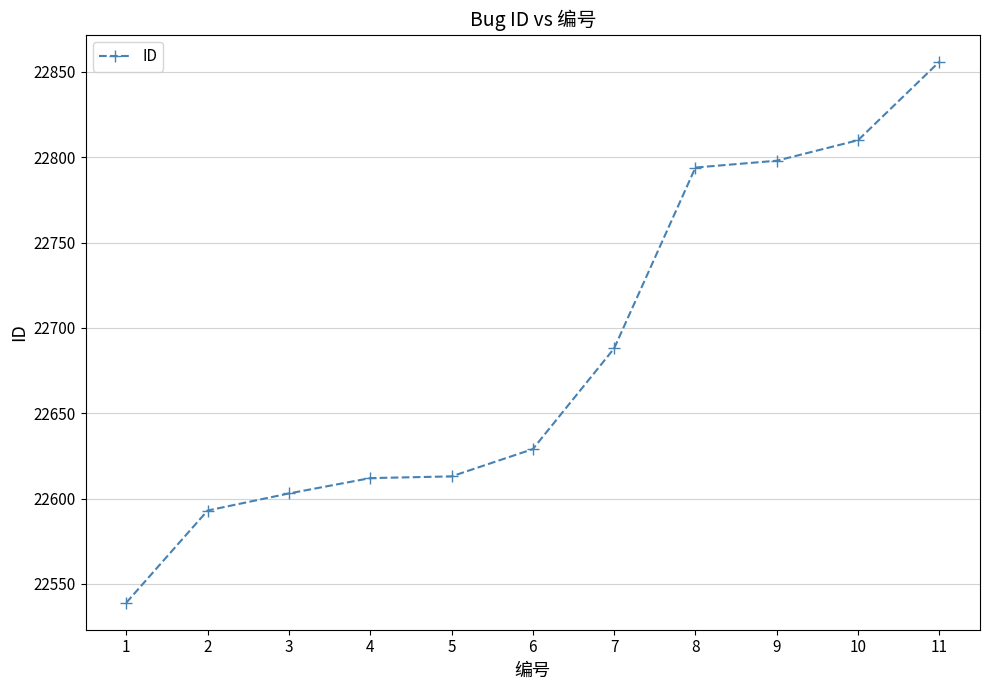

What is the sum of all values?

249535